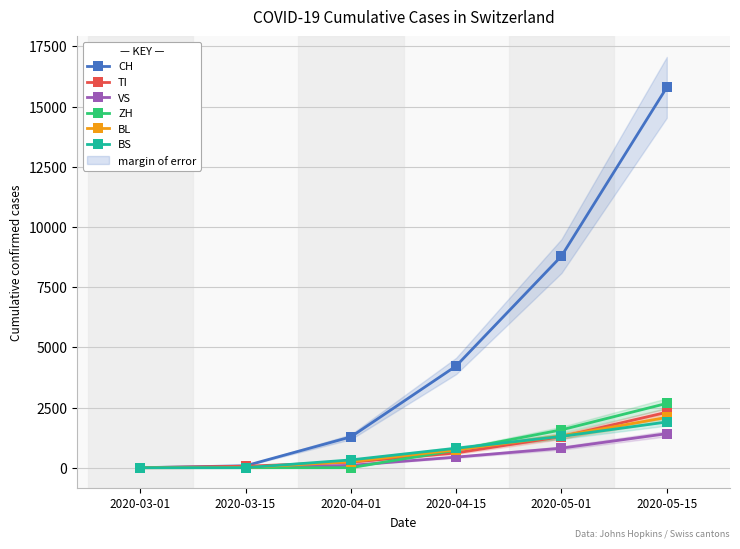

How many data points in VS are less than 440?

3